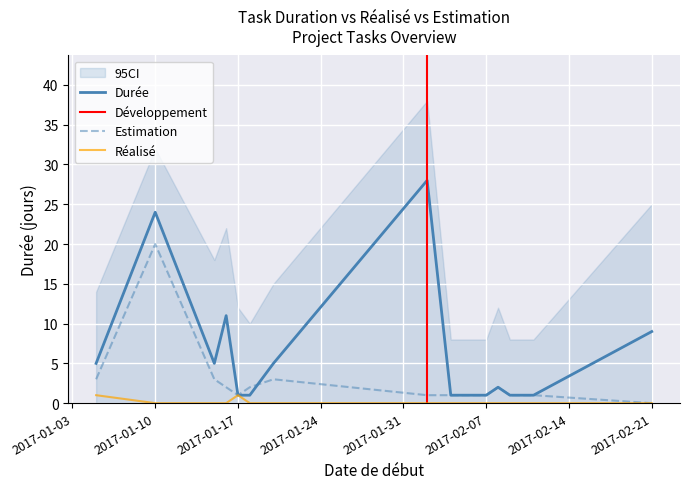

How many lines are shown in the chart?

3